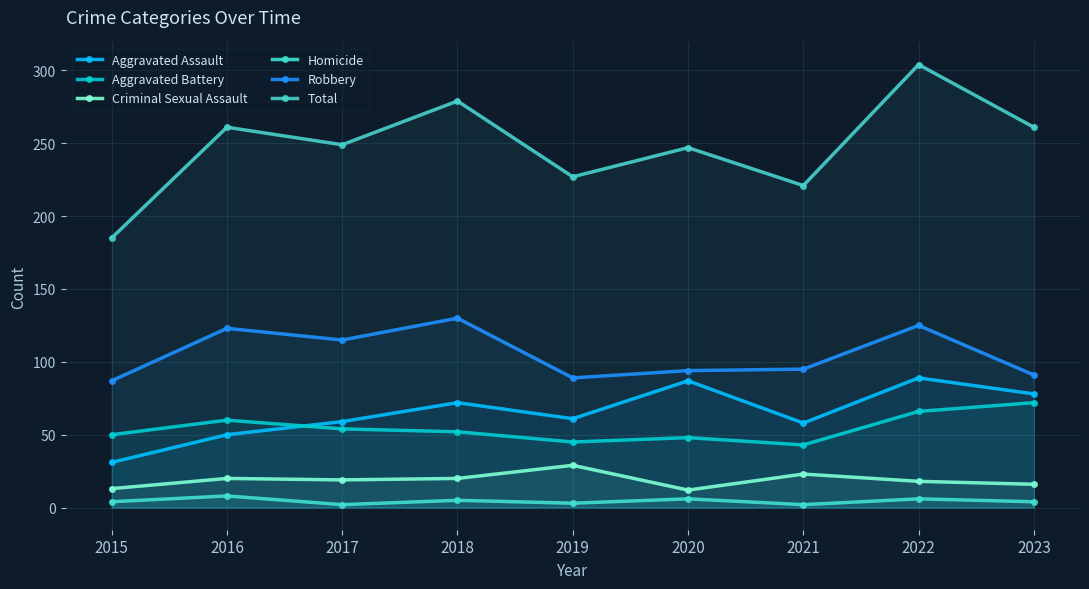

What is the difference between the Total values at 2019 and 2020?

20